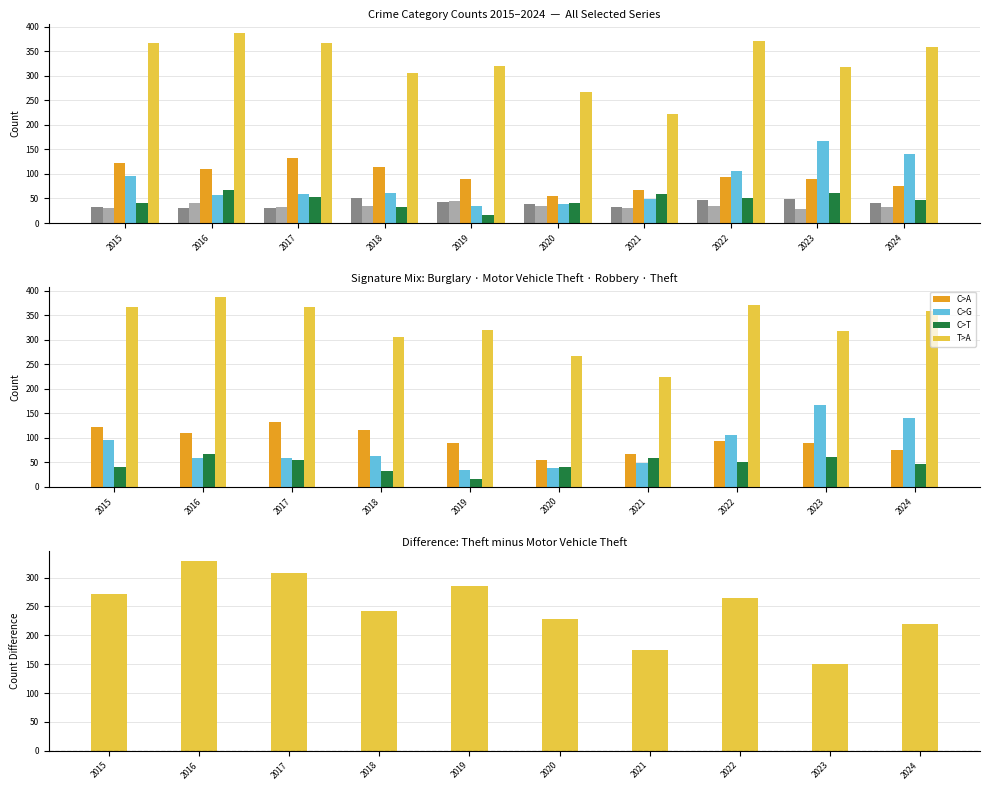

True or false: Robbery has a value of 59 at 2021.

True